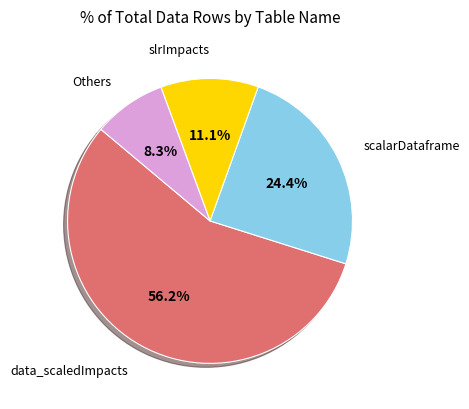

Is there any slice that represents more than half of the pie?

Yes